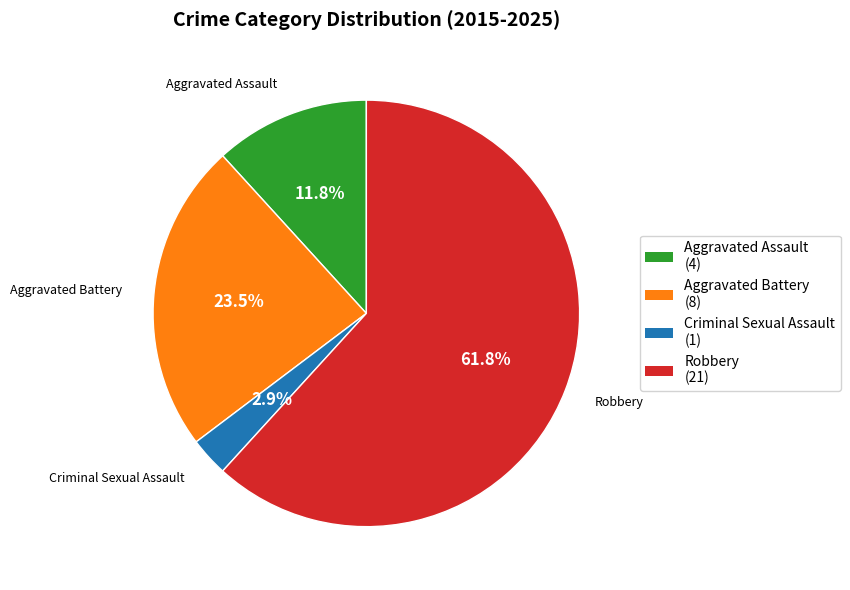

How many segments does this pie chart have?

4